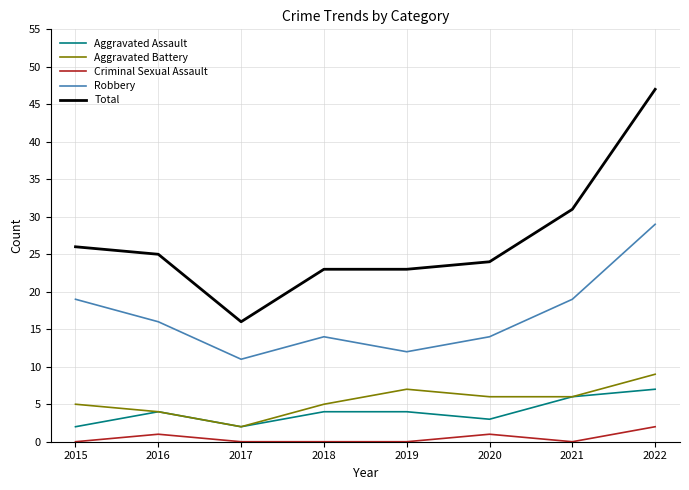

Which category has the highest value in the Aggravated Battery series?

2022